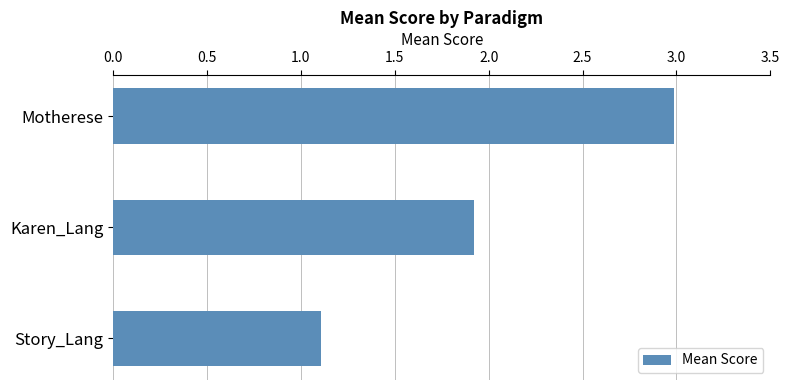

Which category has the lowest value across all series?

Story_Lang